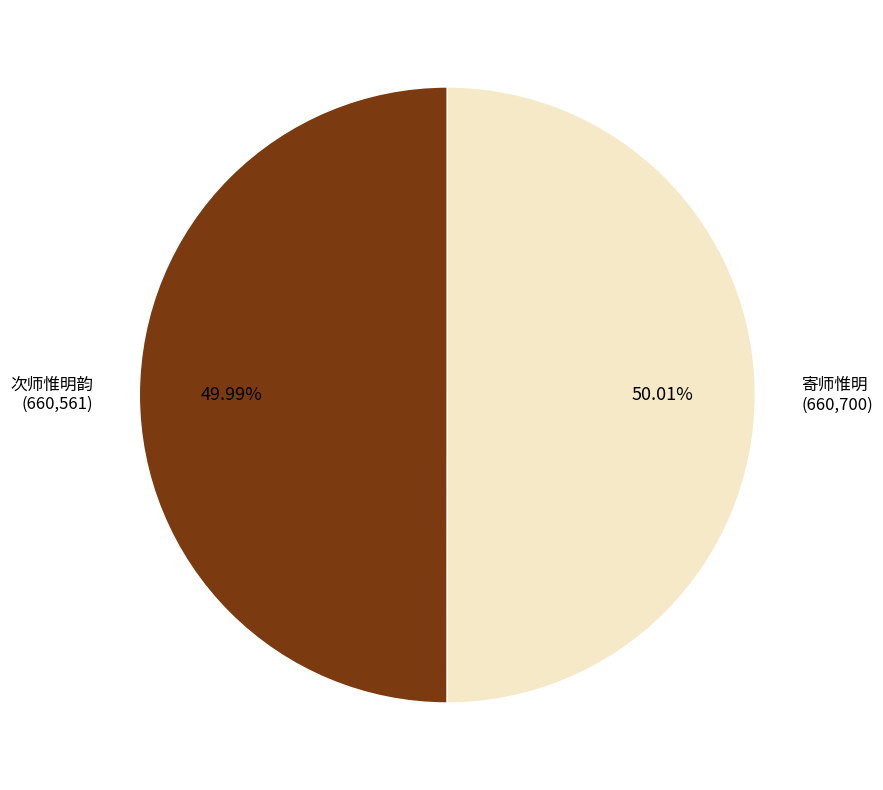

To the nearest percent, what is the combined percentage of 寄师惟明 and 次师惟明韵?

100%